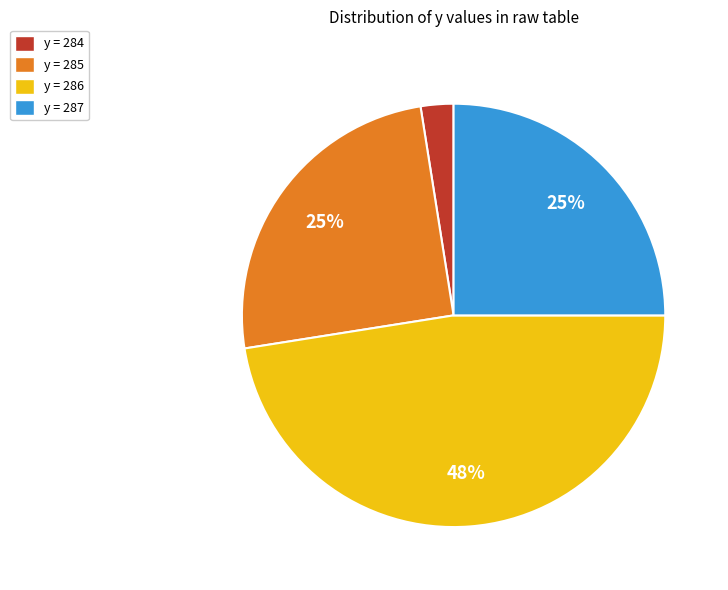

Is the sum of y = 286 and y = 285 greater than half?

Yes